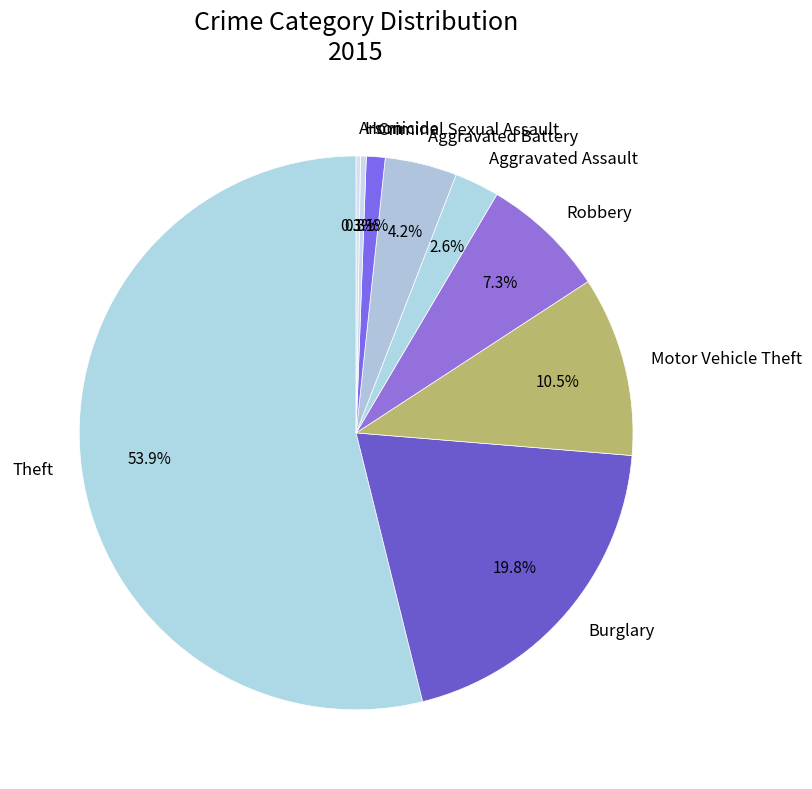

What is the largest slice in the pie chart?

Theft